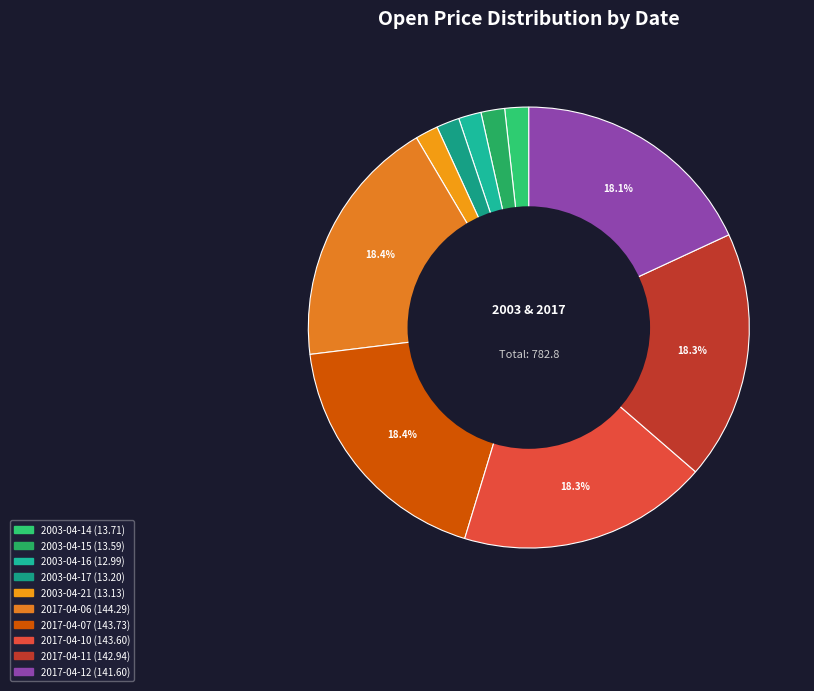

To the nearest percent, what is the difference between the largest and smallest slice percentages?

17%